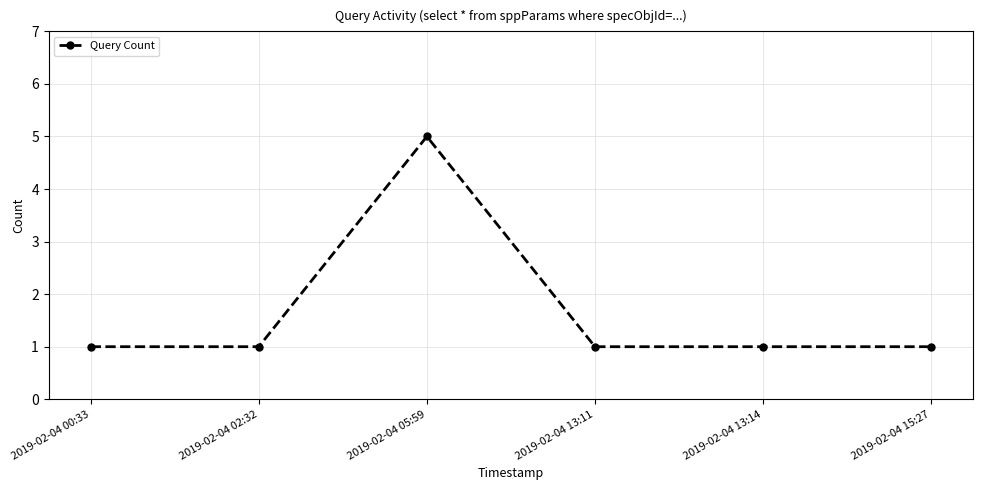

The value at 2019-02-04 00:33 is 2. True or false?

False